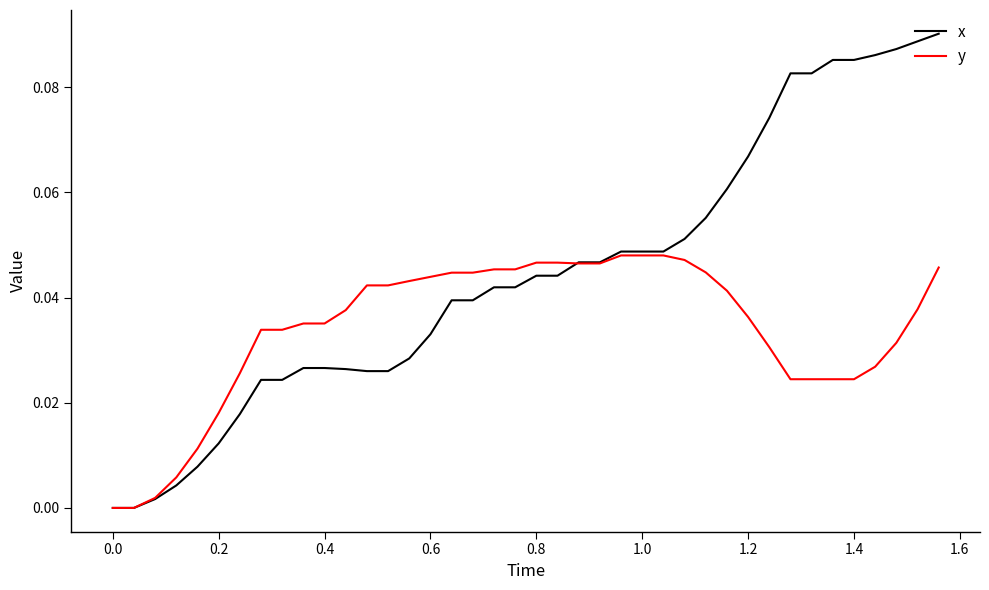

Which series has the largest total across all categories?

x